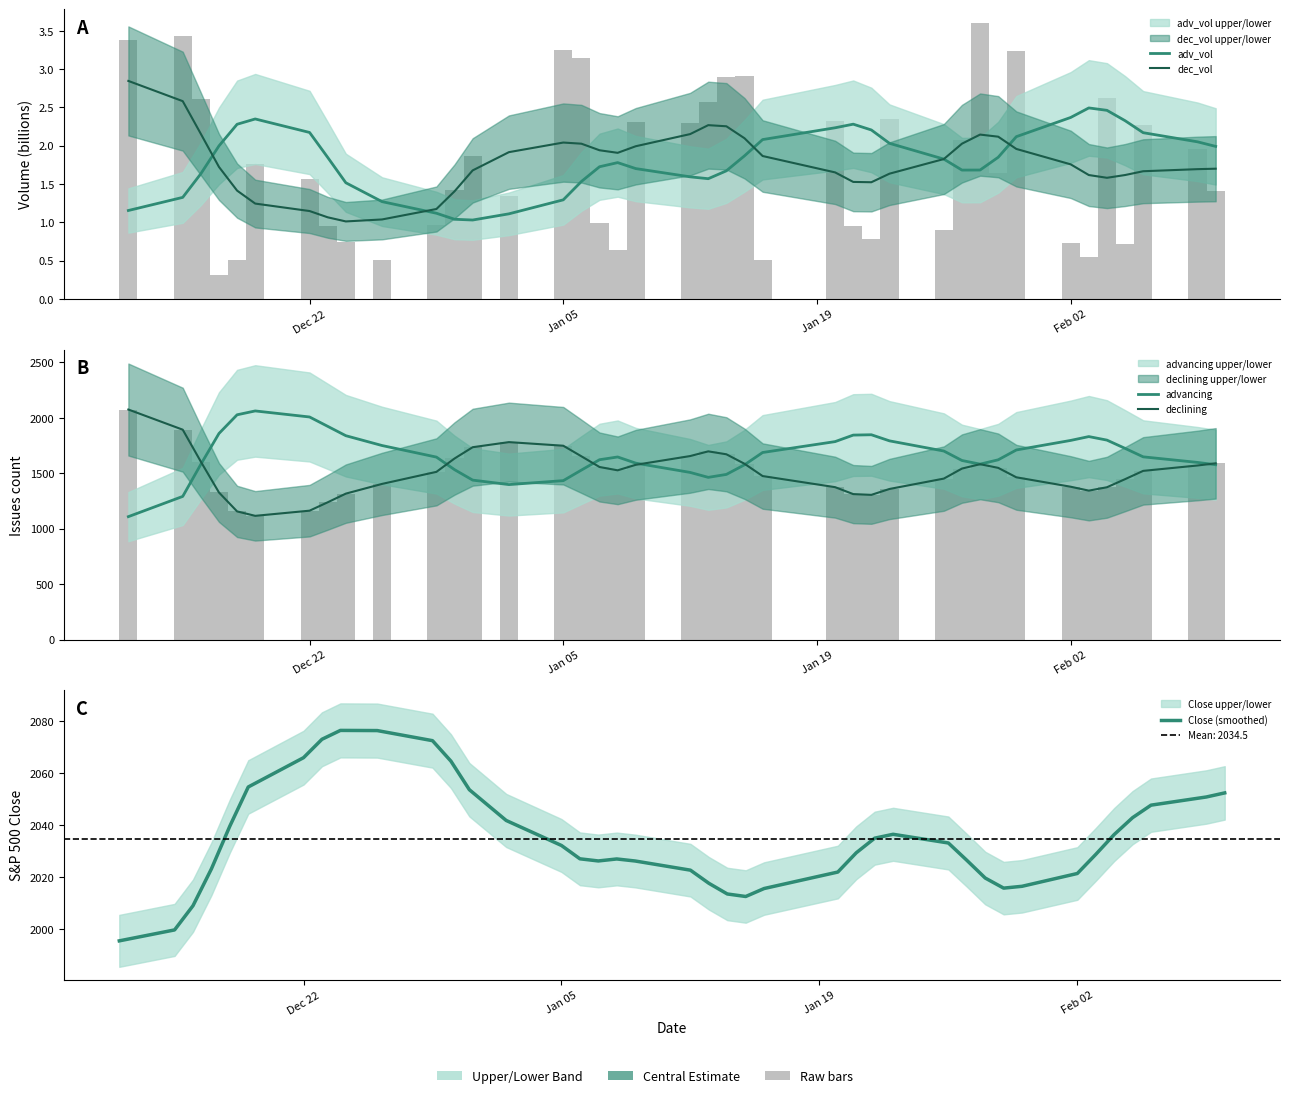

What is the value of the adv_vol bar at the 37th from the left?

2.3